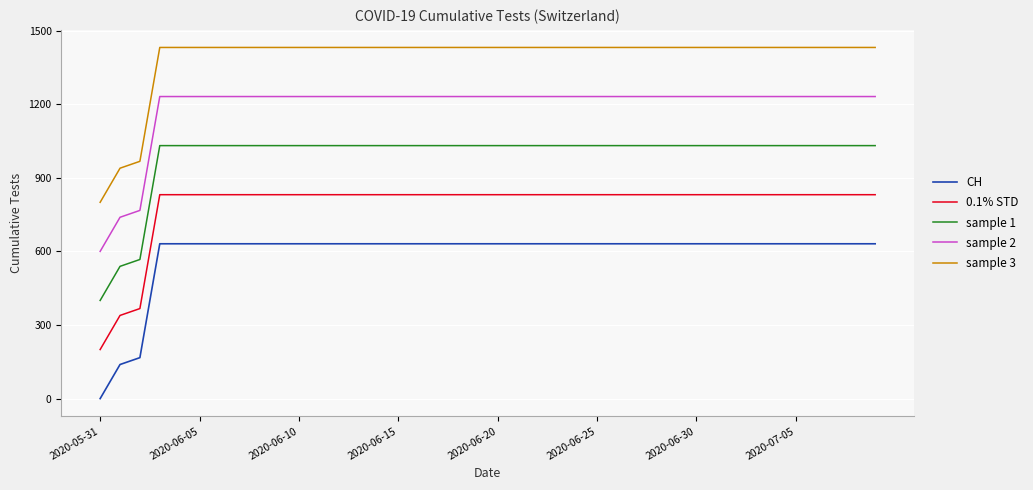

What is the lowest value of the 0.1% STD series?

200